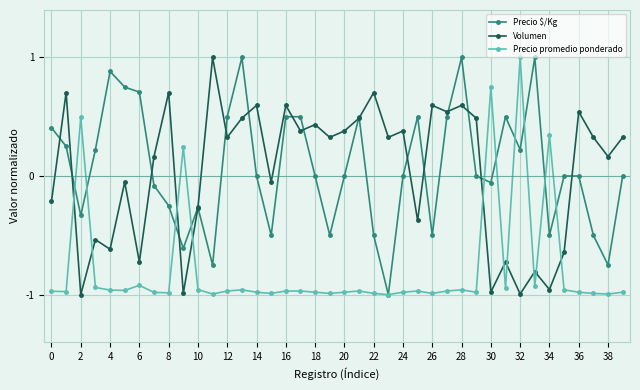

True or false: Precio $/Kg has more than 0 interior local peaks.

True